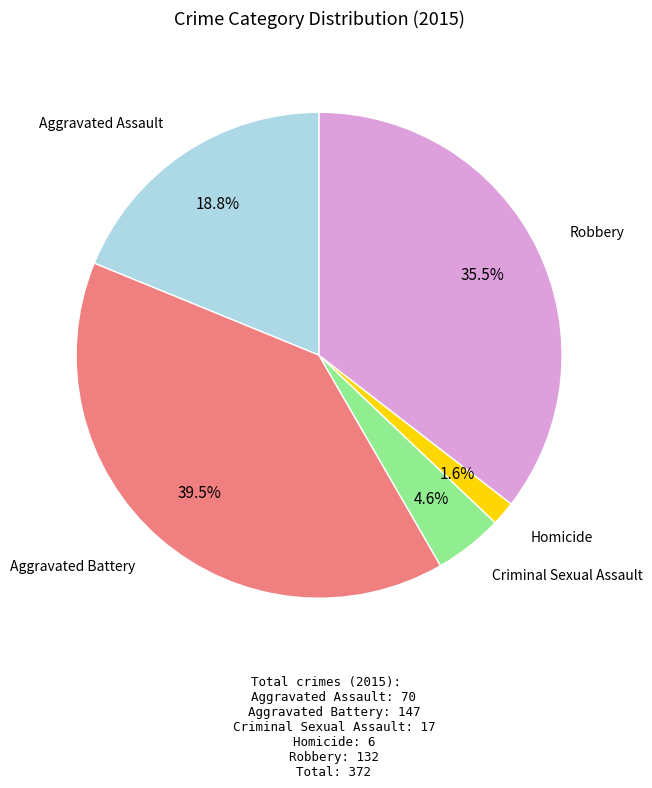

Does any single category account for the majority?

No